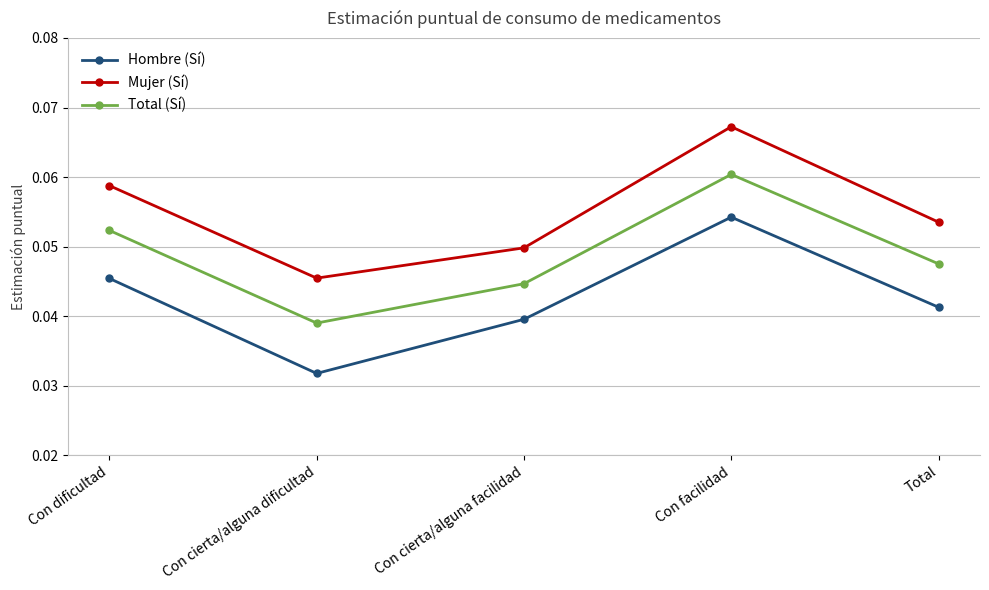

How many lines are shown in the chart?

3